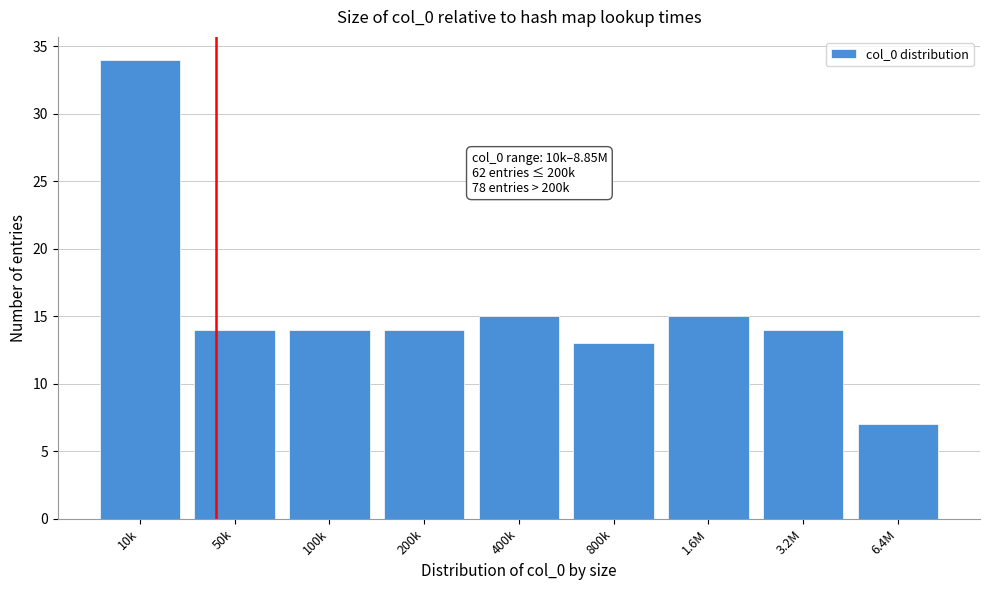

Reading left to right, extract all data points from this chart.

10k=34	50k=14	100k=14	200k=14	400k=15	800k=13	1.6M=15	3.2M=14	6.4M=7